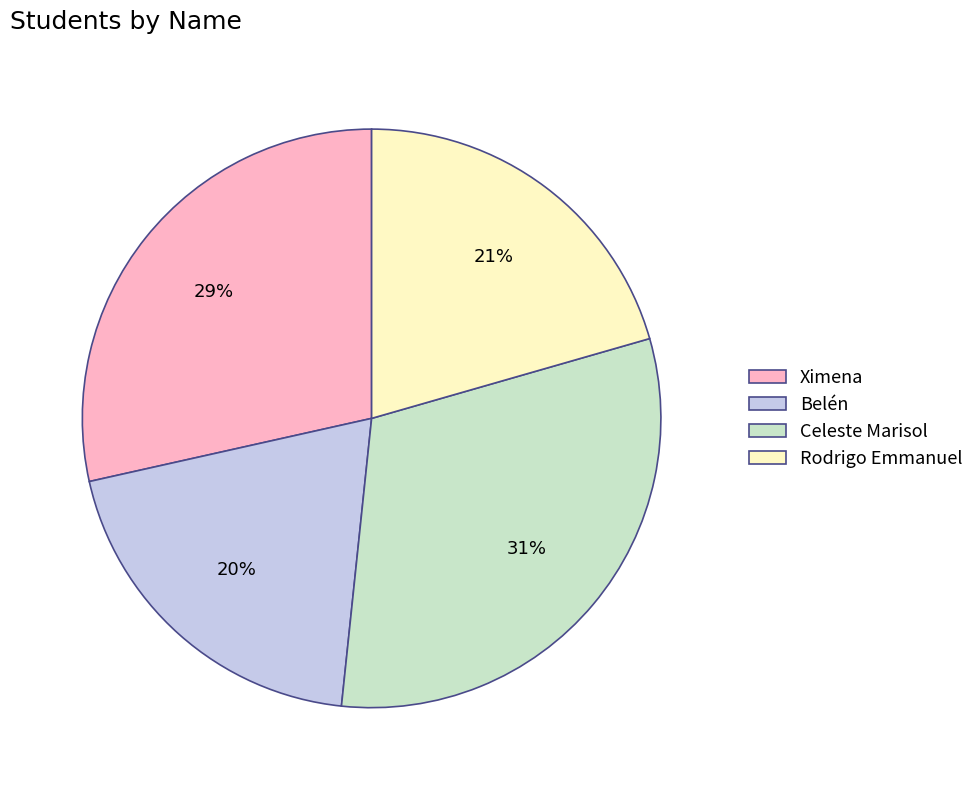

To the nearest percent, what is the difference between the Rodrigo Emmanuel and Ximena slice percentages?

8%